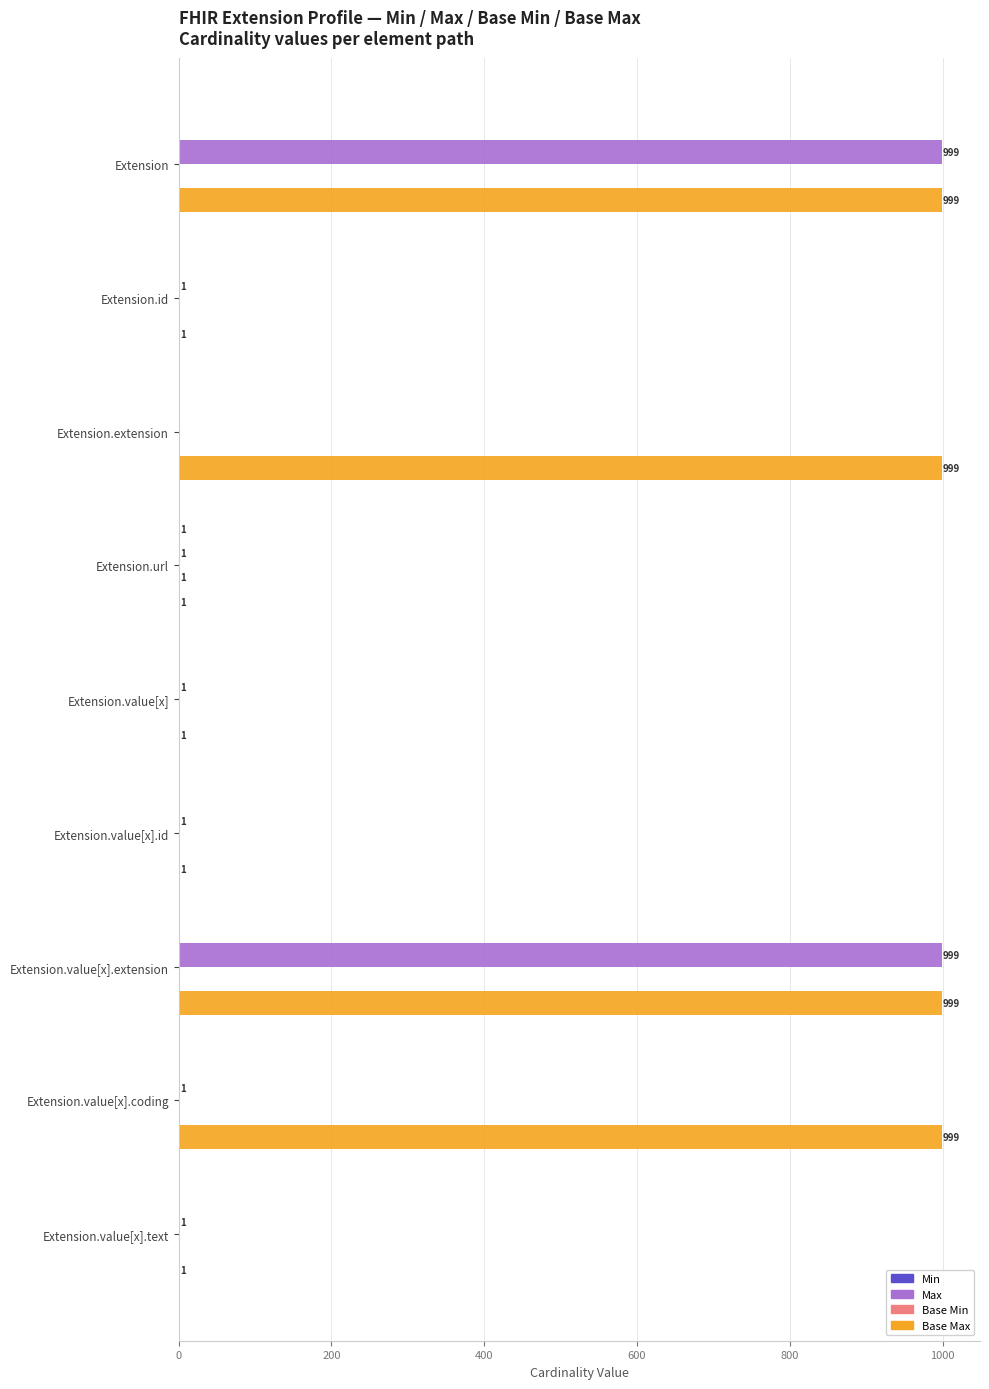

Which series has the largest total across all categories?

Base Max